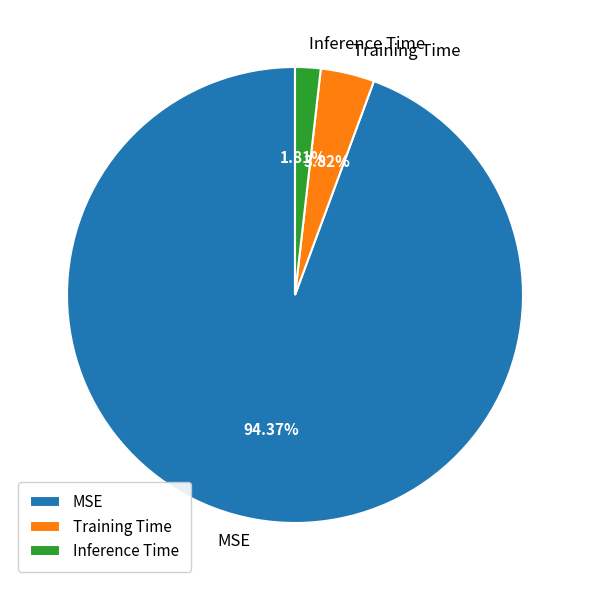

Do MSE and Training Time together represent more than half of the pie?

Yes